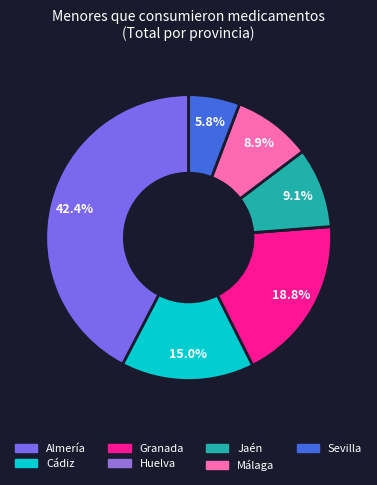

Is the sum of Almería and Cádiz greater than half?

Yes